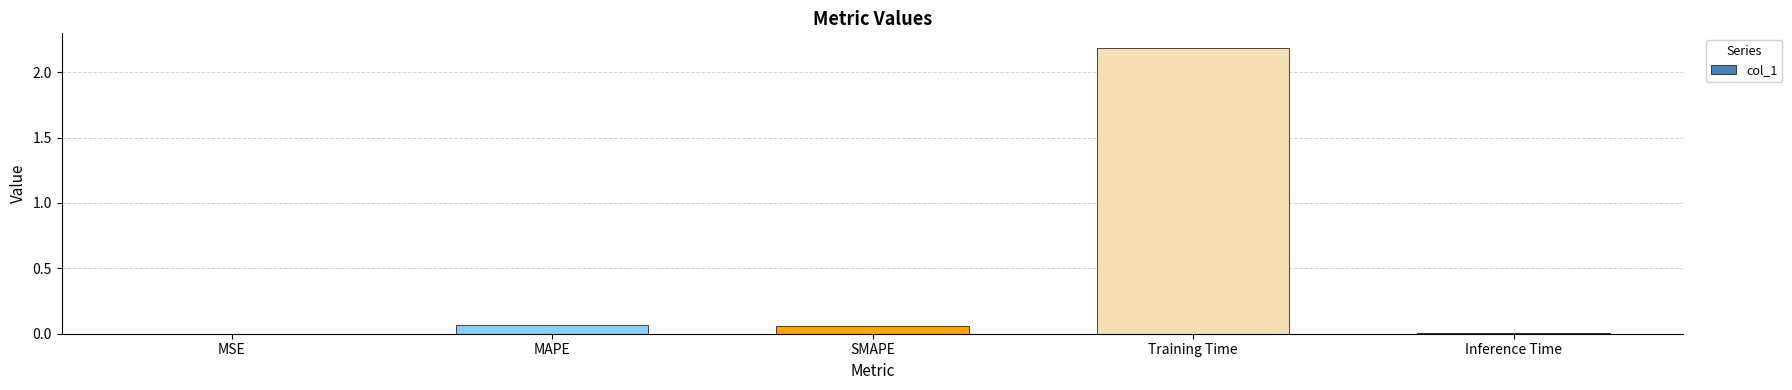

What is the sum of all values?

2.3